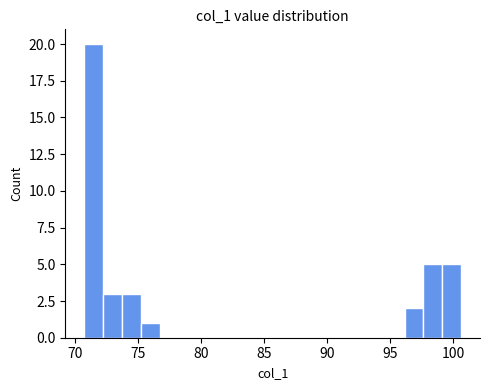

Around what value on the x-axis is the tallest bar? Give the approximate position of its centre, as read against the axis.

71.5